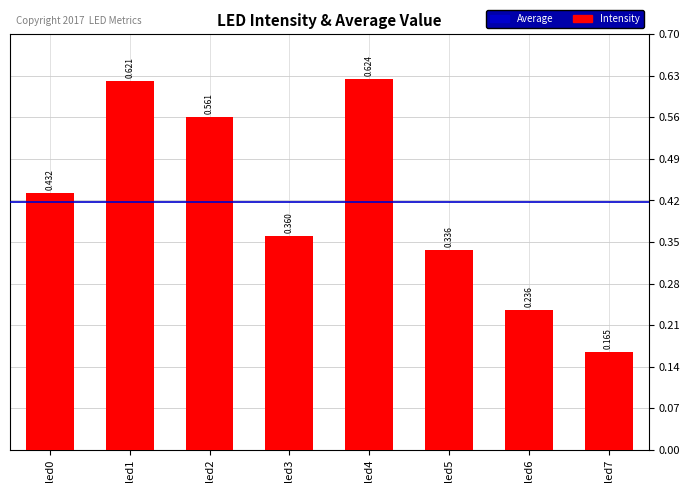

What is the sum of the values at led3 and led6?

0.6